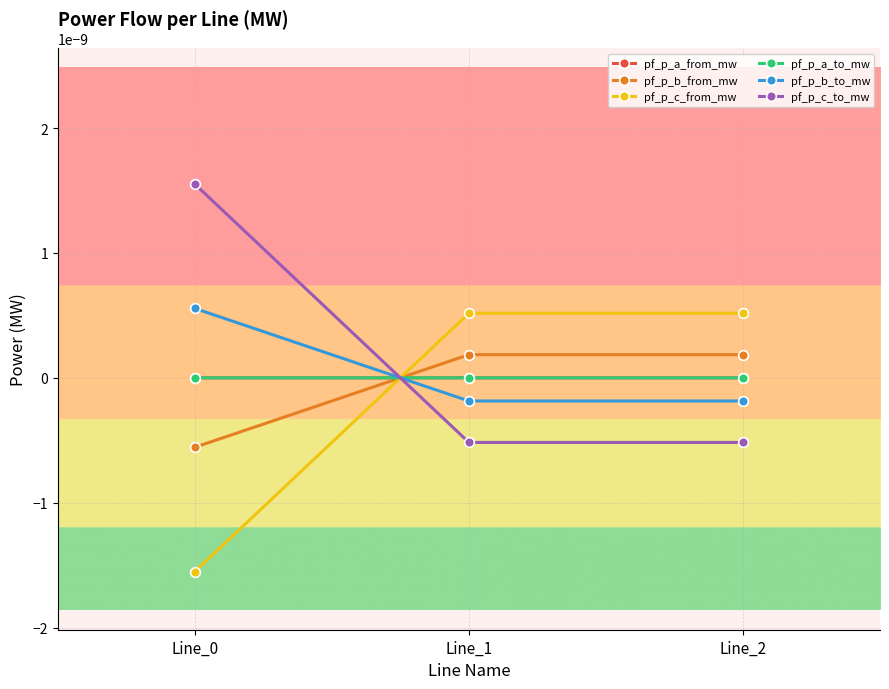

Does the chart have visible grid lines?

Yes